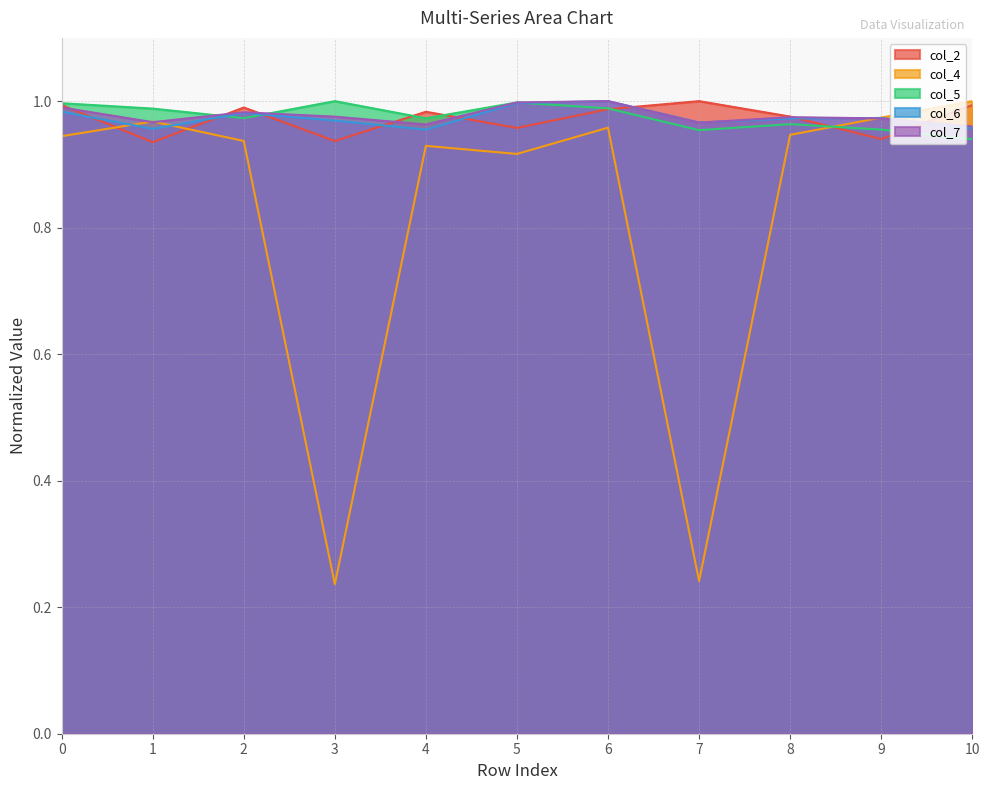

Reading left to right, what are all the values shown in this chart?

col_2: 1.0	0.9	1.0	0.9	1.0	1.0	1.0	1.0	1.0	0.9	1.0
col_4: 0.9	1.0	0.9	0.2	0.9	0.9	1.0	0.2	0.9	1.0	1.0
col_5: 1.0	1.0	1.0	1.0	1.0	1.0	1.0	1.0	1.0	1.0	0.9
col_6: 1.0	1.0	1.0	1.0	1.0	1.0	1.0	1.0	1.0	1.0	1.0
col_7: 1.0	1.0	1.0	1.0	1.0	1.0	1.0	1.0	1.0	1.0	1.0